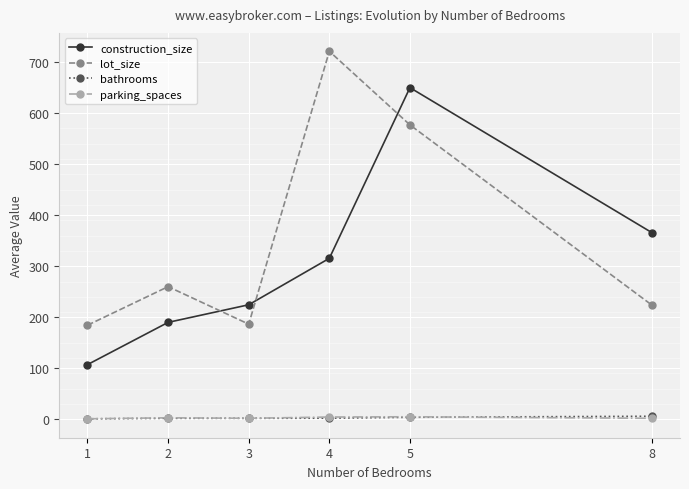

At which category is the sum across all series the highest?

5